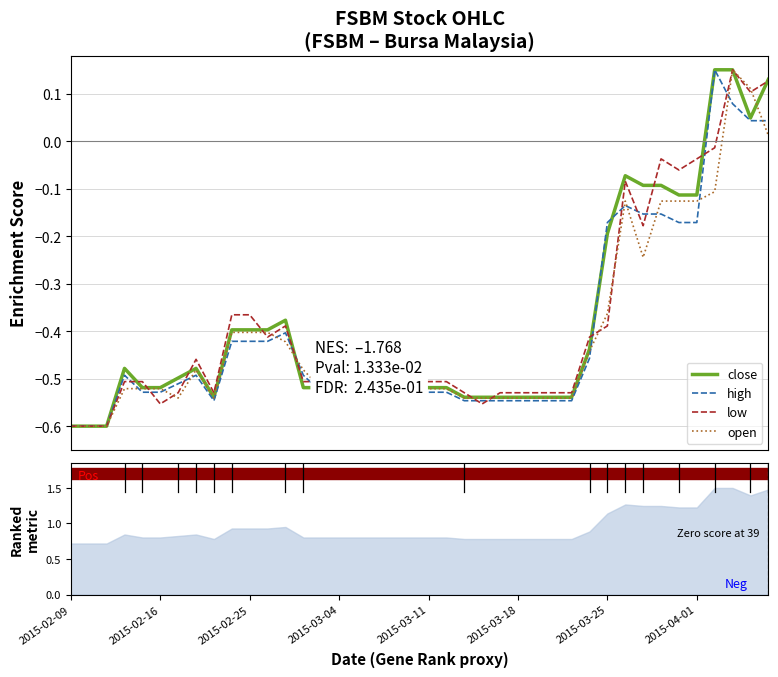

True or false: high has more than 0 interior local peaks.

True